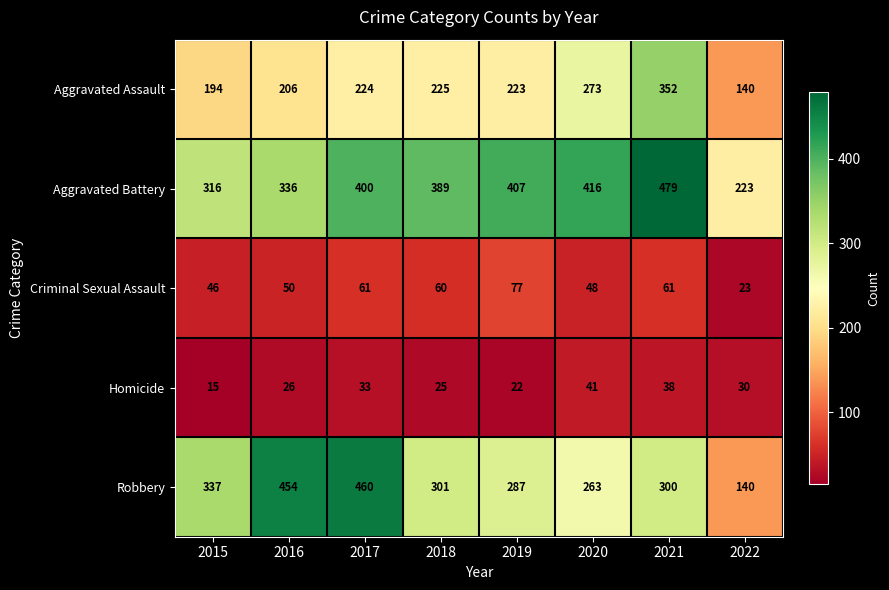

How many distinct data groups are displayed?

5